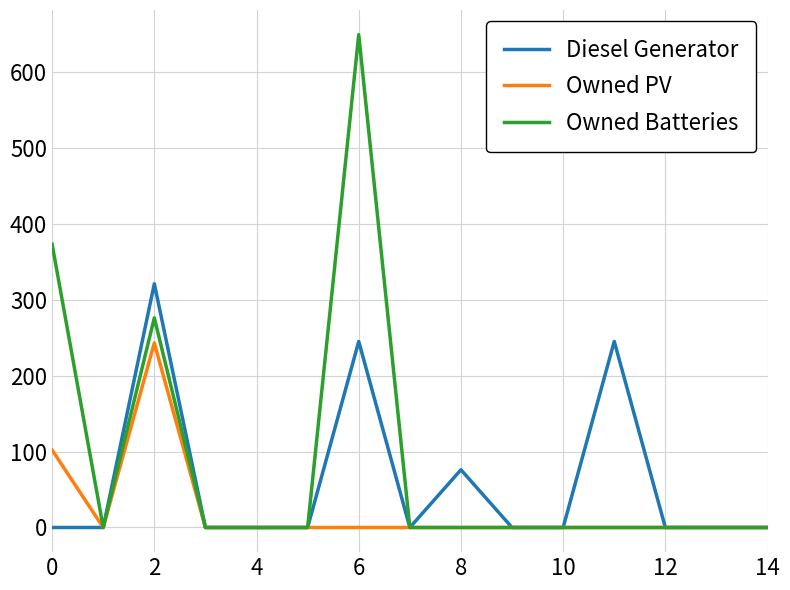

Which series has the widest spread of values?

Owned Batteries